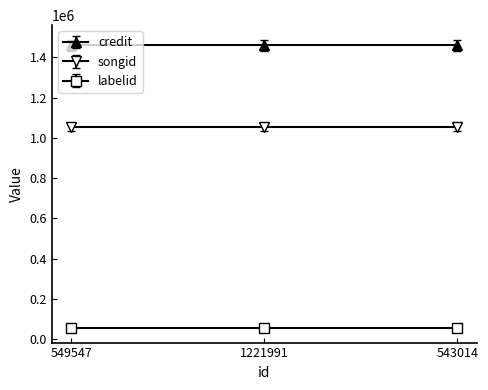

What are all the series names shown in the legend?

credit, songid, labelid